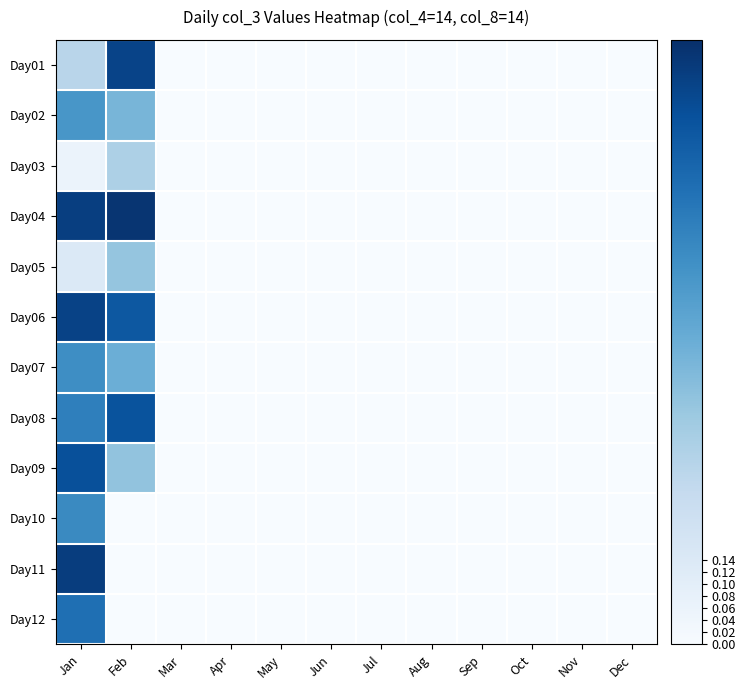

Between Aug and Jan, which is larger?

Jan